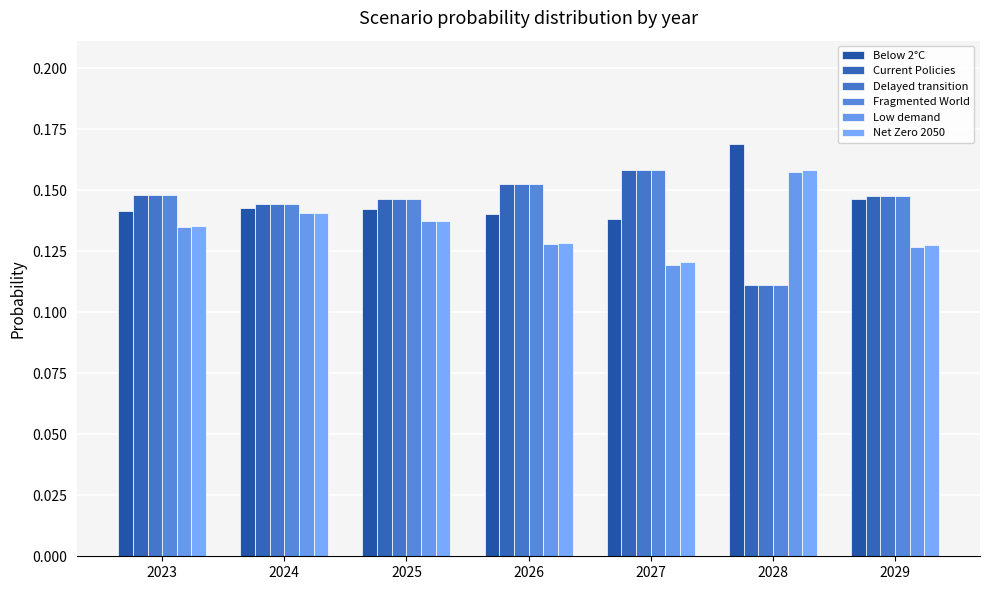

Reading left to right, list all the values displayed in this chart.

Below 2°C: 0.1	0.1	0.1	0.1	0.1	0.2	0.1
Current Policies: 0.1	0.1	0.1	0.2	0.2	0.1	0.1
Delayed transition: 0.1	0.1	0.1	0.2	0.2	0.1	0.1
Fragmented World: 0.1	0.1	0.1	0.2	0.2	0.1	0.1
Low demand: 0.1	0.1	0.1	0.1	0.1	0.2	0.1
Net Zero 2050: 0.1	0.1	0.1	0.1	0.1	0.2	0.1